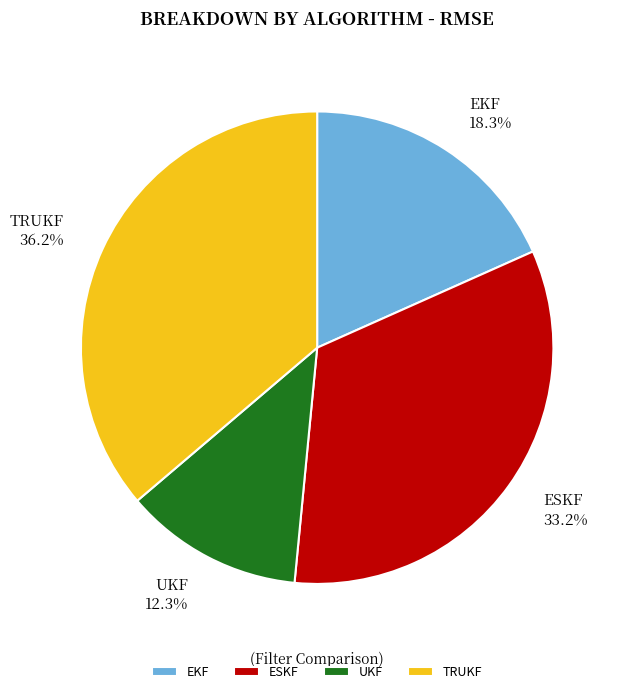

Approximately how many times larger is the value at TRUKF compared to EKF?

2.0